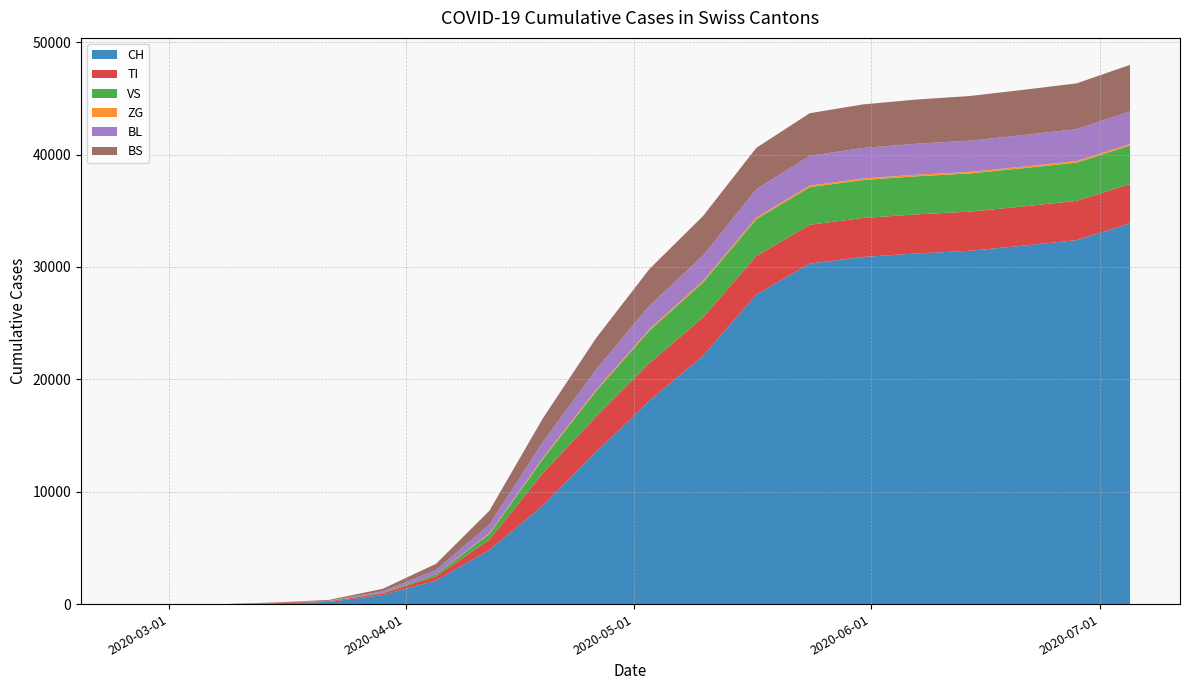

Reading left to right, transcribe all the data shown in this chart.

CH: CH=0	TI=0	VS=3	ZG=79	BL=192	BS=806	6=2098	7=4821	8=8762	9=13541	10=18114	11=22090	12=27553	13=30305	14=30894	15=31204	16=31438	17=31897	18=32386	19=33881
TI: CH=0	TI=0	VS=0	ZG=61	BL=70	BS=155	6=374	7=906	8=2882	9=3152	10=3340	11=3414	12=3425	13=3449	14=3468	15=3479	16=3488	17=3493	18=3497	19=3502
VS: CH=0	TI=0	VS=0	ZG=6	BL=19	BS=54	6=182	7=504	8=1254	9=2270	10=2893	11=3114	12=3278	13=3349	14=3374	15=3390	16=3396	17=3401	18=3405	19=3421
ZG: CH=0	TI=0	VS=0	ZG=0	BL=0	BS=0	6=0	7=67	8=105	9=113	10=129	11=136	12=141	13=141	14=143	15=143	16=143	17=143	18=143	19=143
BL: CH=0	TI=0	VS=0	ZG=5	BL=21	BS=115	6=380	7=785	8=1405	9=1807	10=2097	11=2250	12=2527	13=2648	14=2713	15=2752	16=2775	17=2804	18=2837	19=2895
BS: CH=0	TI=0	VS=0	ZG=0	BL=73	BS=228	6=551	7=1227	8=2121	9=2804	10=3261	11=3523	12=3680	13=3793	14=3876	15=3934	16=3975	17=4026	18=4071	19=4146